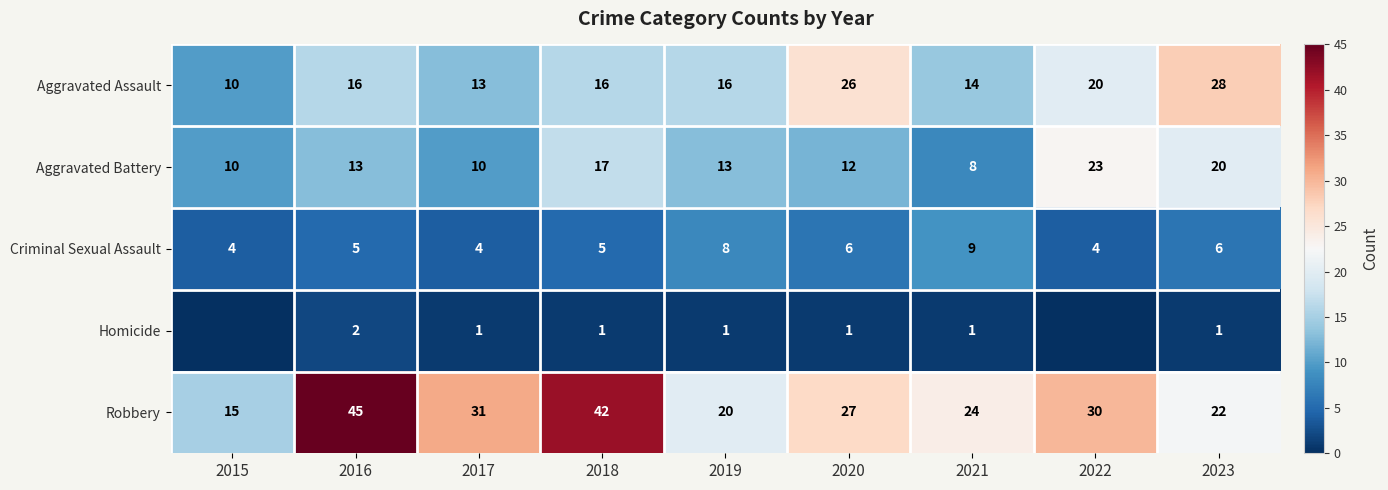

Count the Aggravated Battery values in the range 10 to 17.

6